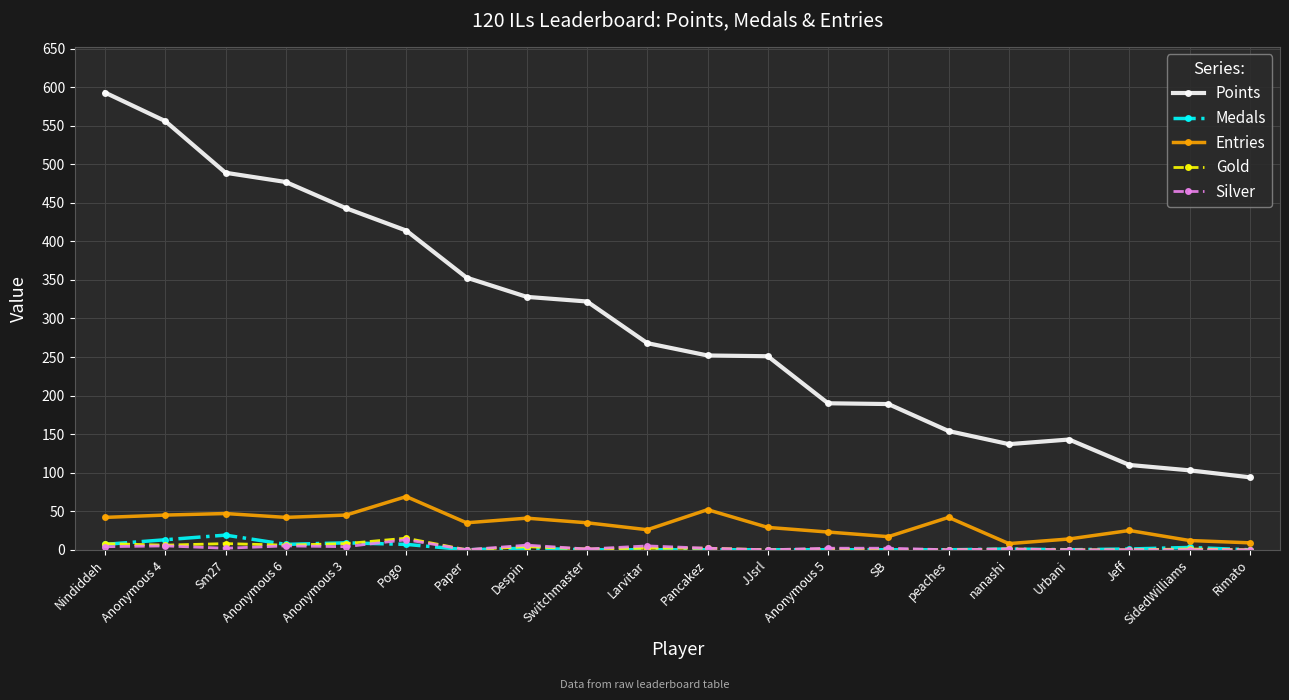

At how many categories does at least one series exceed 336?

7